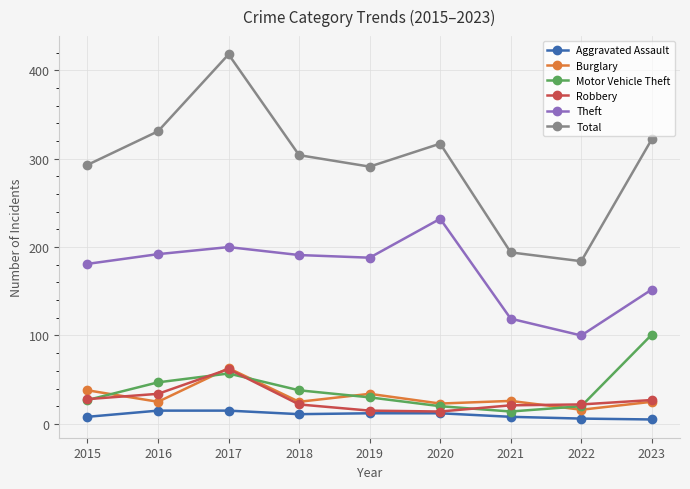

Is this an area chart (filled region under the line)?

No